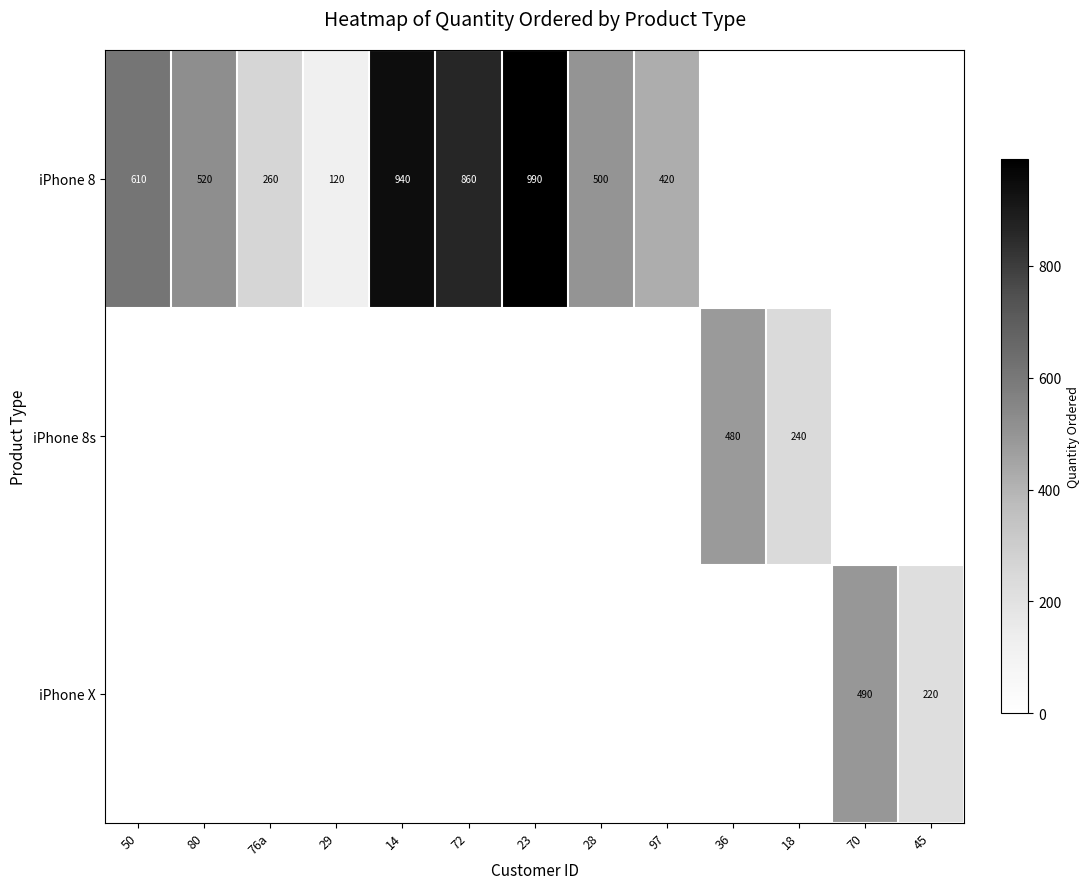

The value of iPhone 8s at 36 is 842. True or false?

False